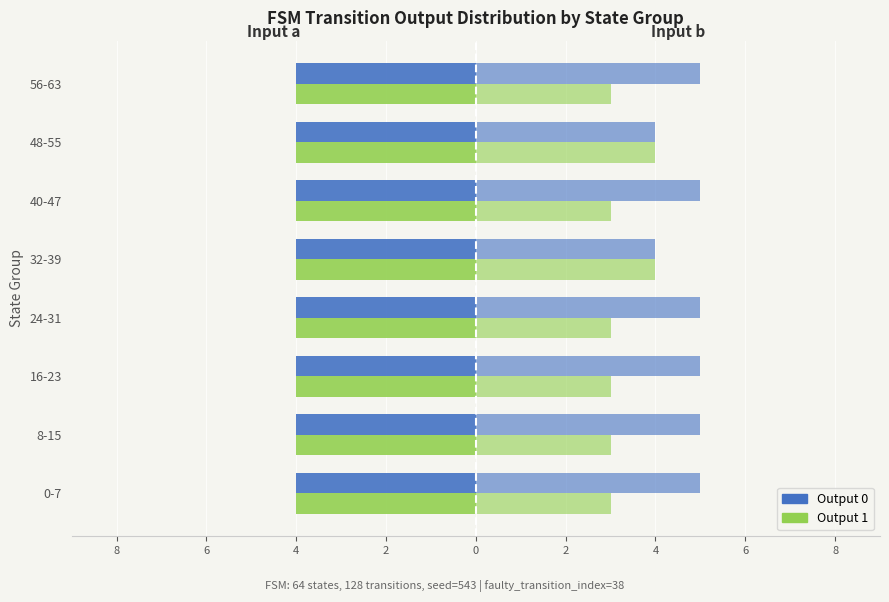

How many groups of bars are there?

8